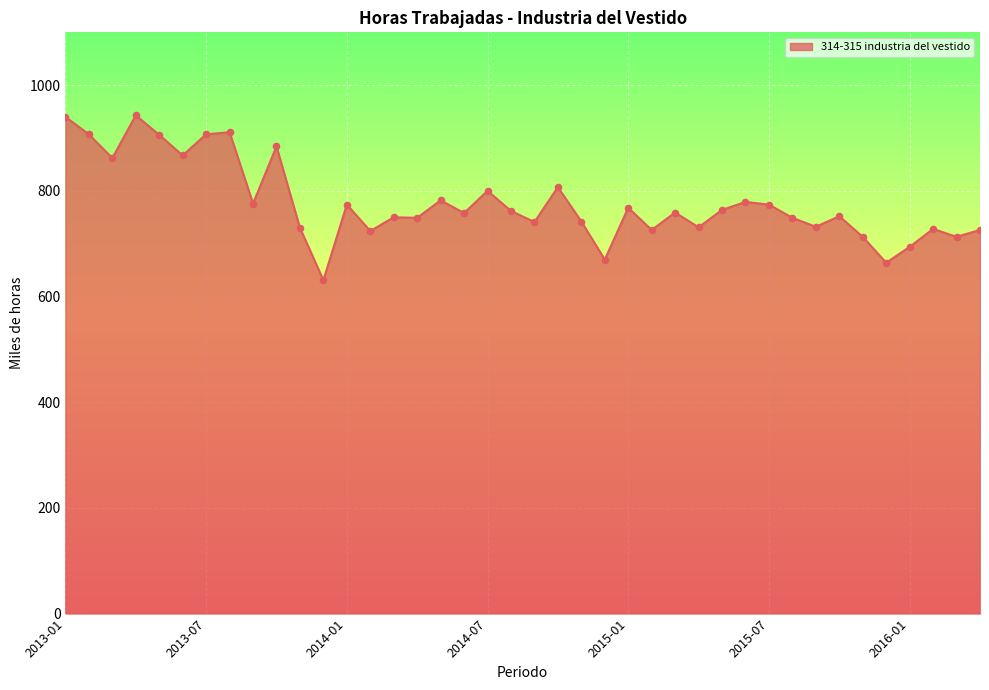

What is the minimum value shown in the chart?

631